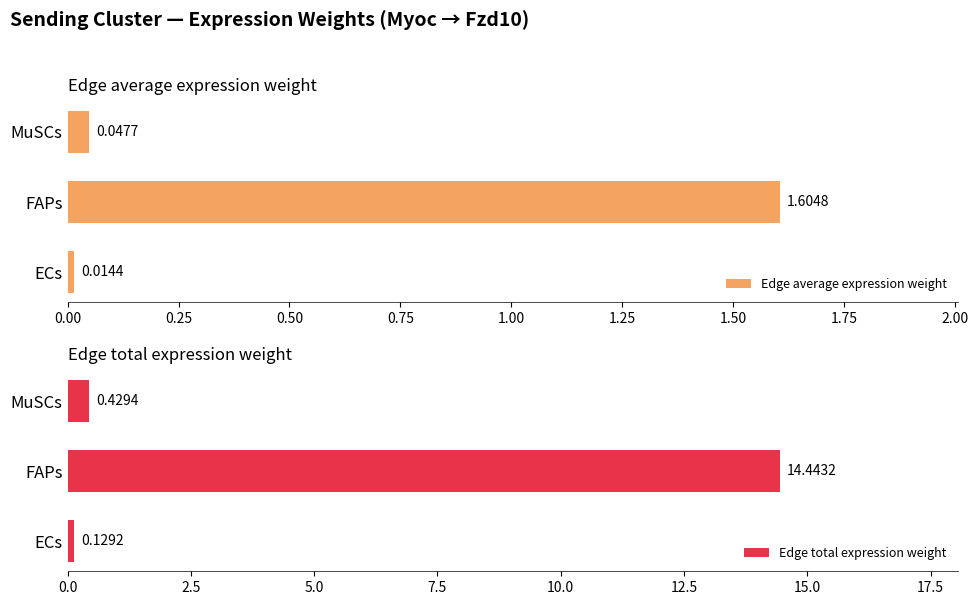

At which category is the sum across all series the highest?

0.25